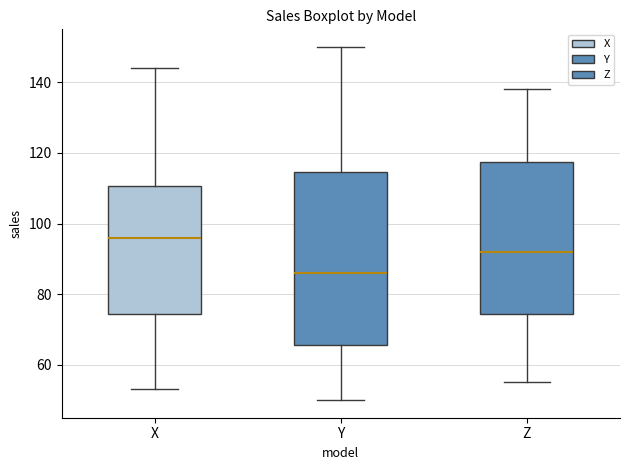

Reading left to right, transcribe this box plot: for each box, give where its median line is, the range the box spans, and where its two whiskers end, as read against the y-axis. The values are not printed on the chart, so give them approximately, as read against the axis.

X: median 96, box 74 to 110, whiskers 54 to 144
Y: median 86, box 66 to 114, whiskers 50 to 150
Z: median 92, box 74 to 118, whiskers 56 to 138